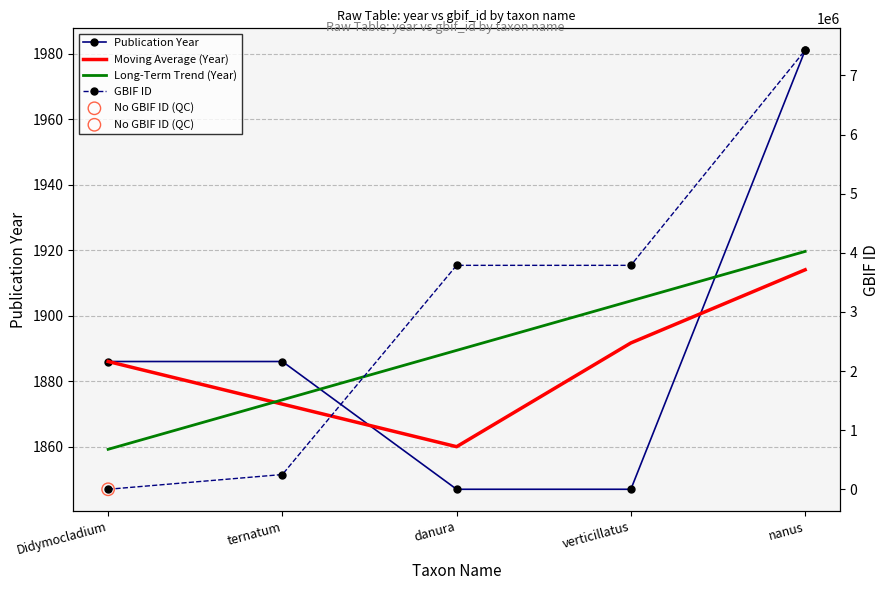

Which series contains the highest Y value?

GBIF ID